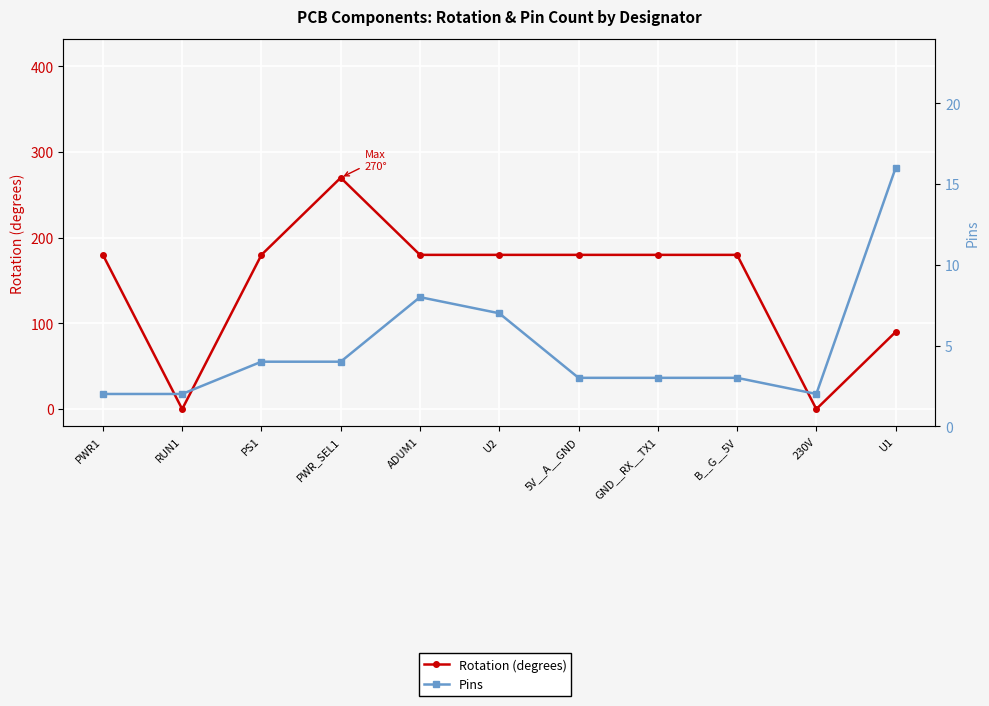

What is the label of the 11th point from the right?

PWR1